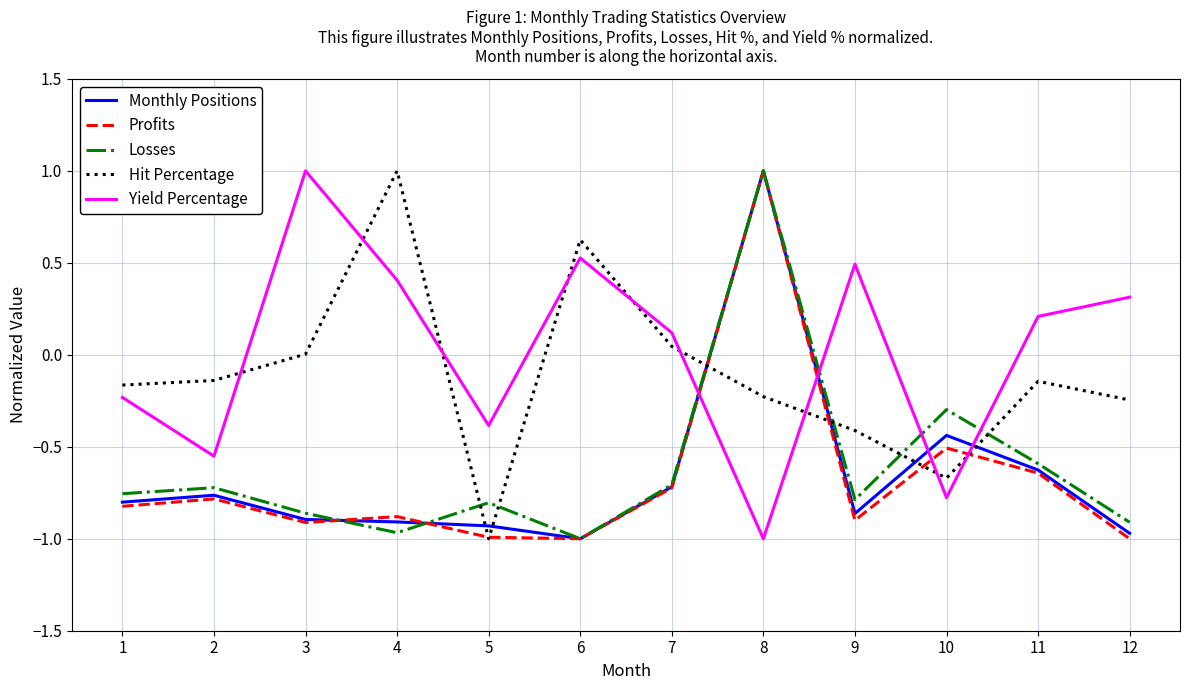

What is the total value across all series at 4?

-1.4